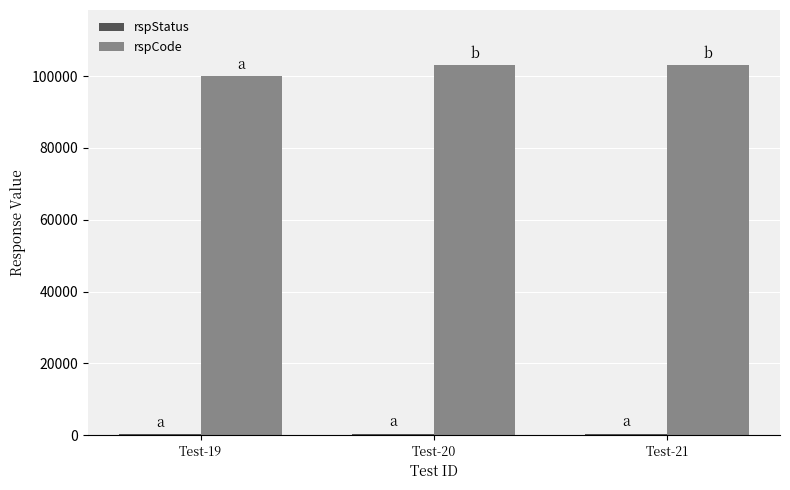

Count the number of data series in this chart.

2